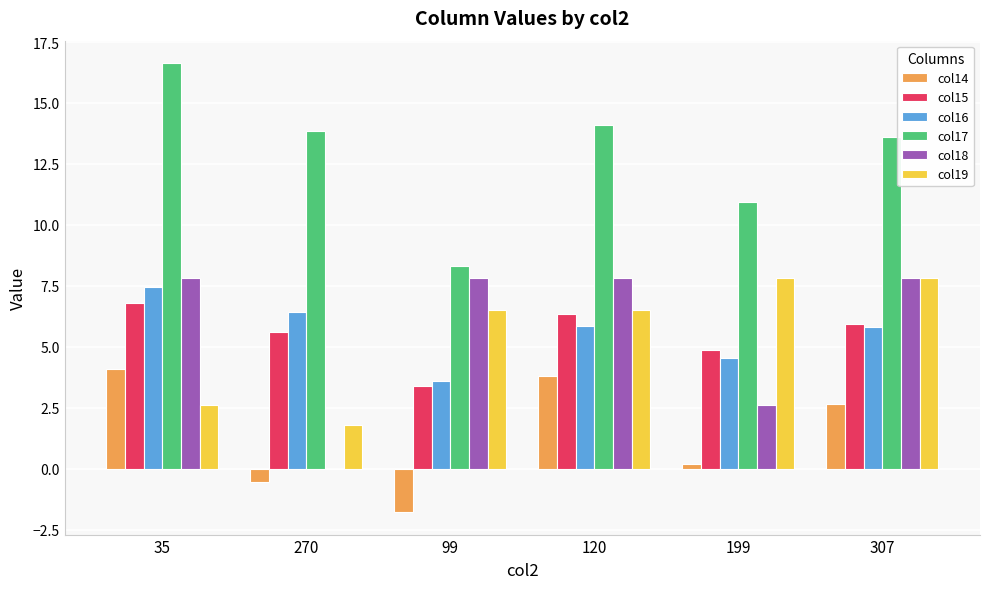

How many data points in col16 are above 5?

4